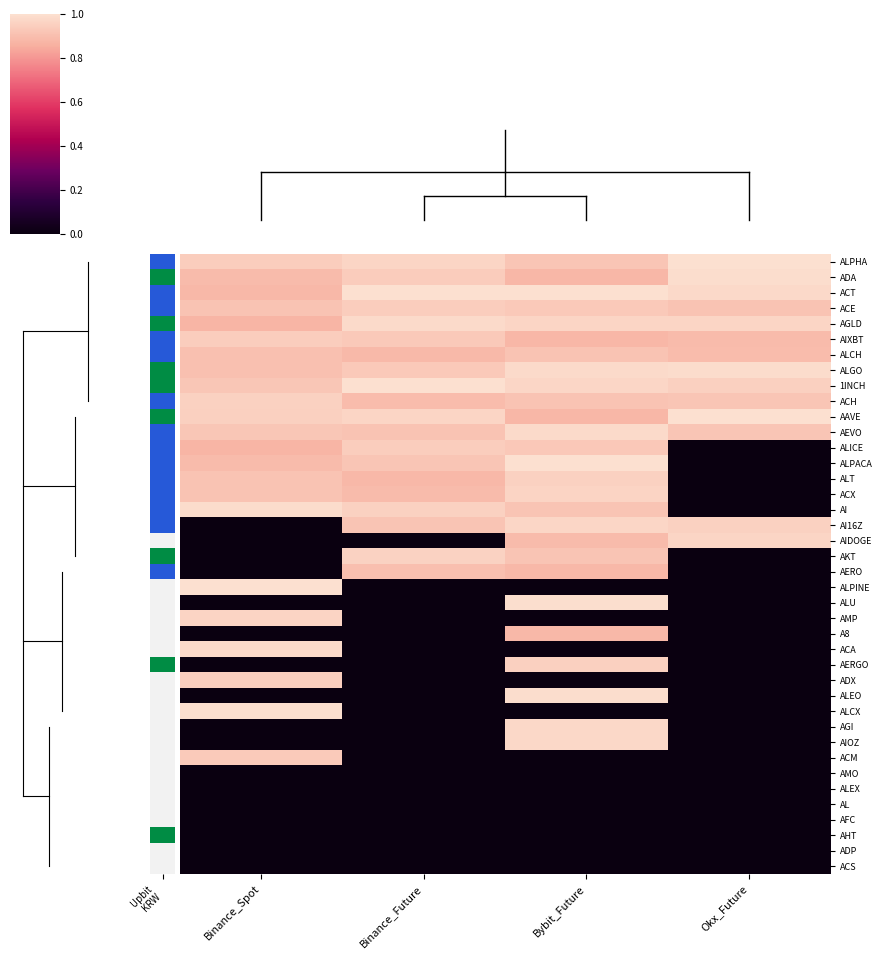

At how many categories does at least one series exceed 0?

4